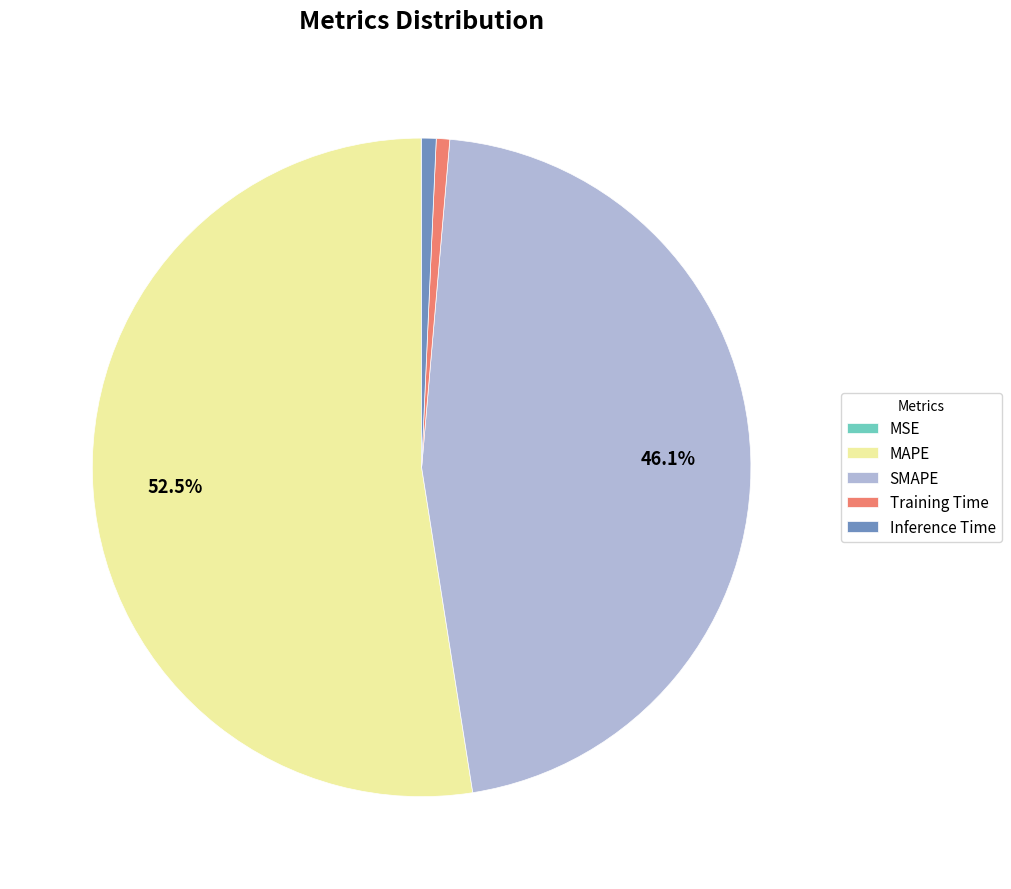

Which slice is the largest?

MAPE